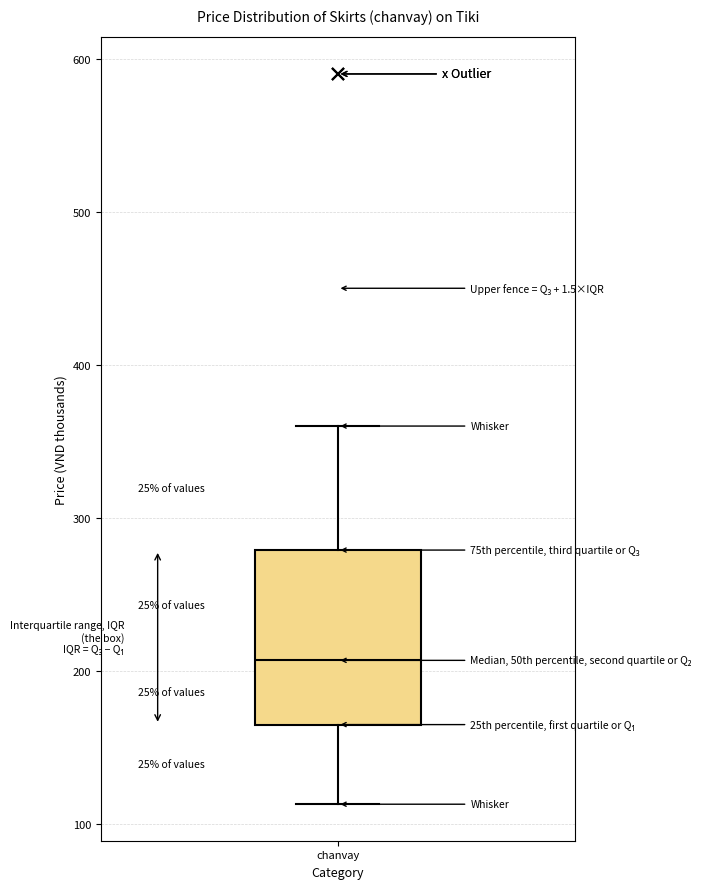

Transcribe this box plot: give where the median line is, the range the box spans, and where the two whiskers end, as read against the y-axis. The values are not printed on the chart, so give them approximately, as read against the axis.

median 210, box 170 to 280, whiskers 110 to 360